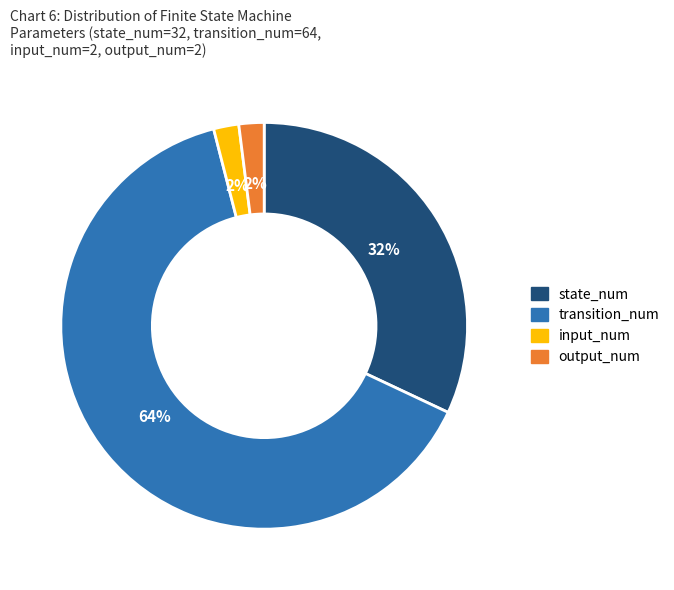

To the nearest percent, what is the average slice percentage?

25%